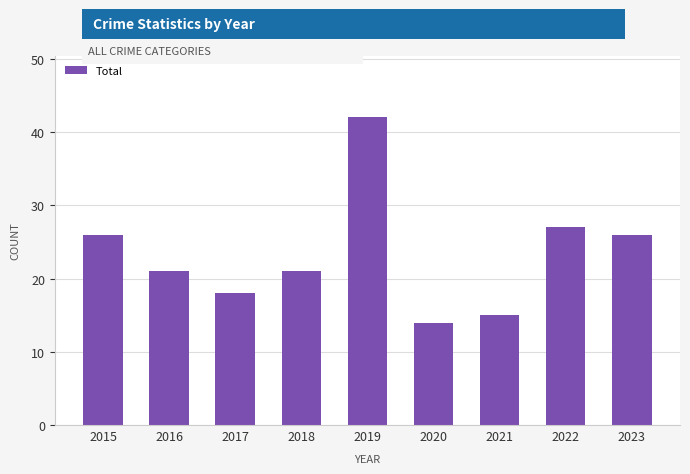

Where does the data first go above 21?

2015